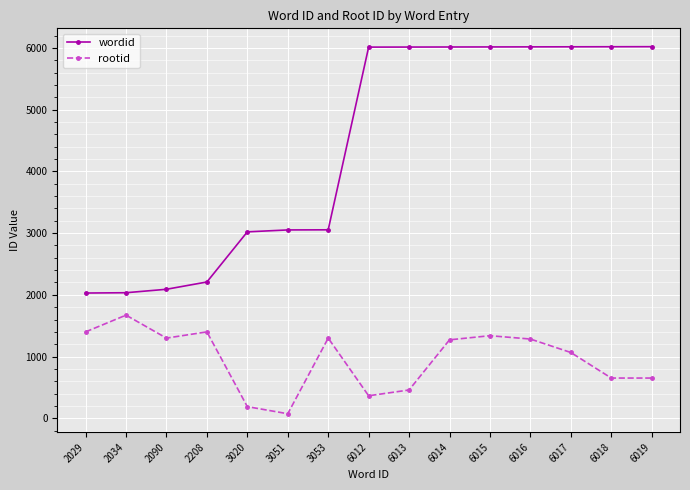

What is the maximum value for rootid?

1671